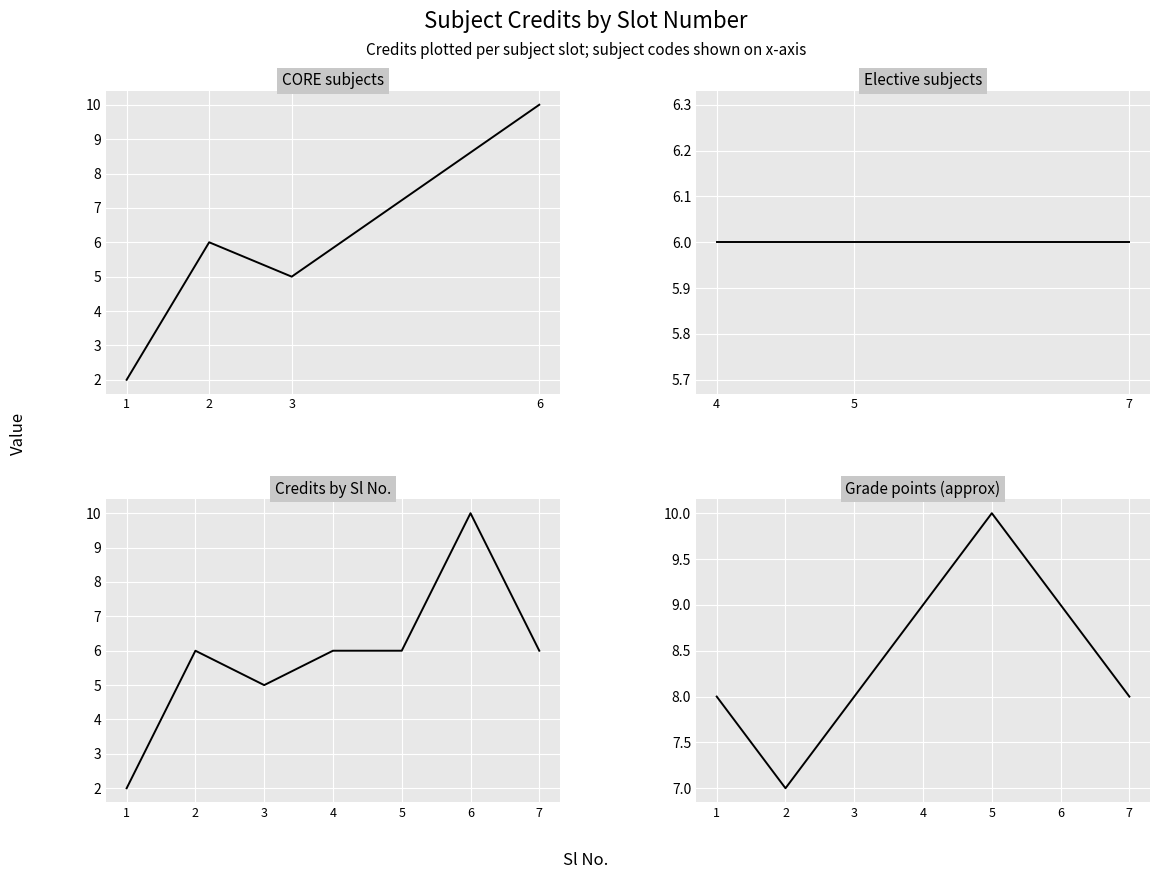

Reading left to right, extract all data points from this chart.

2	6	5	6	6	10	6